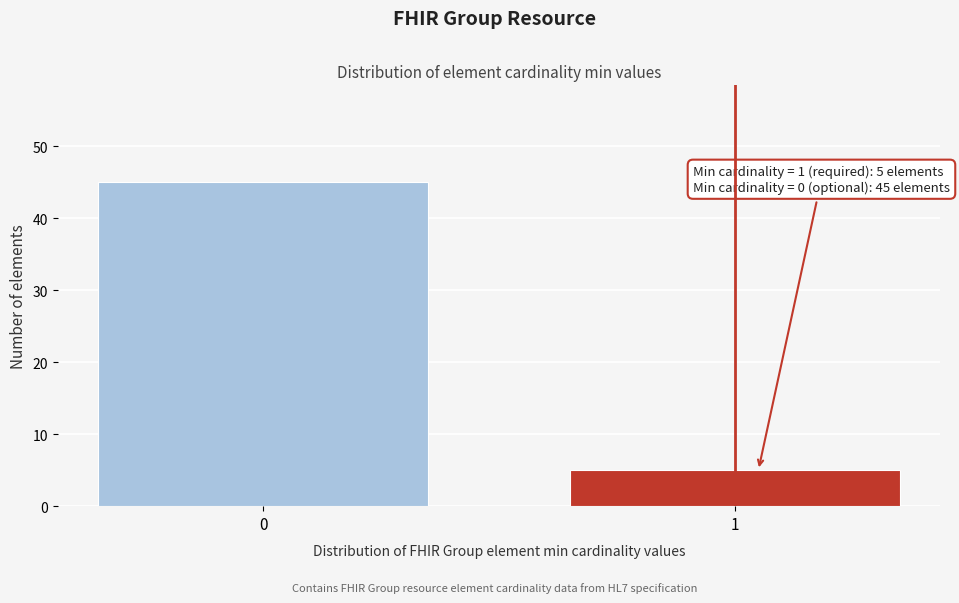

Reading left to right, list all the values displayed in this chart.

45	5